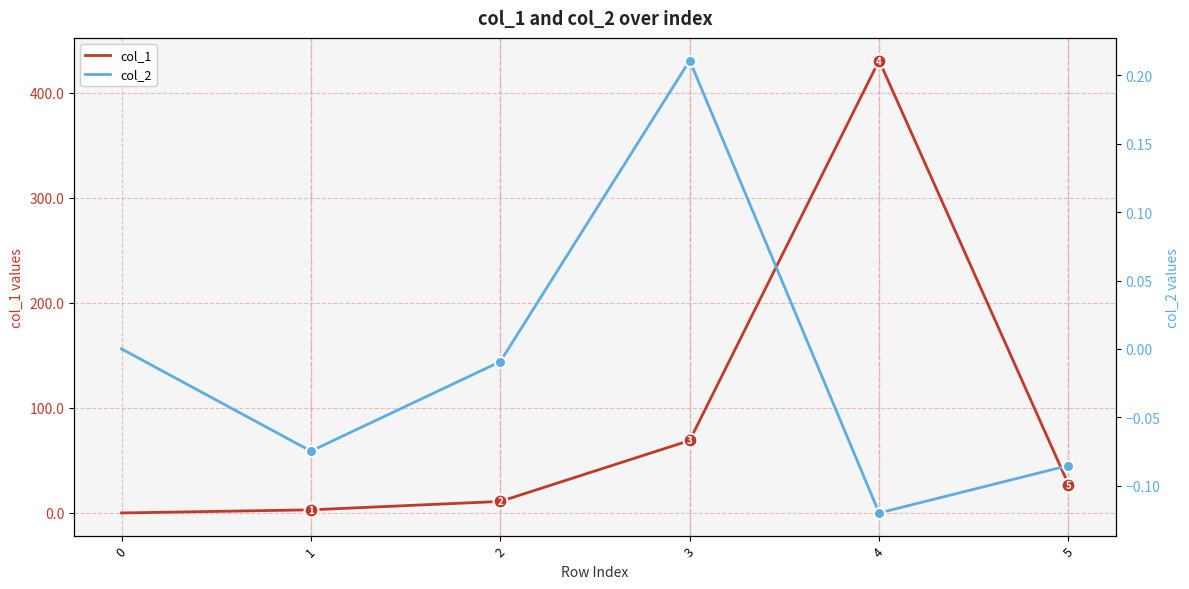

Which series has the largest total across all categories?

col_1